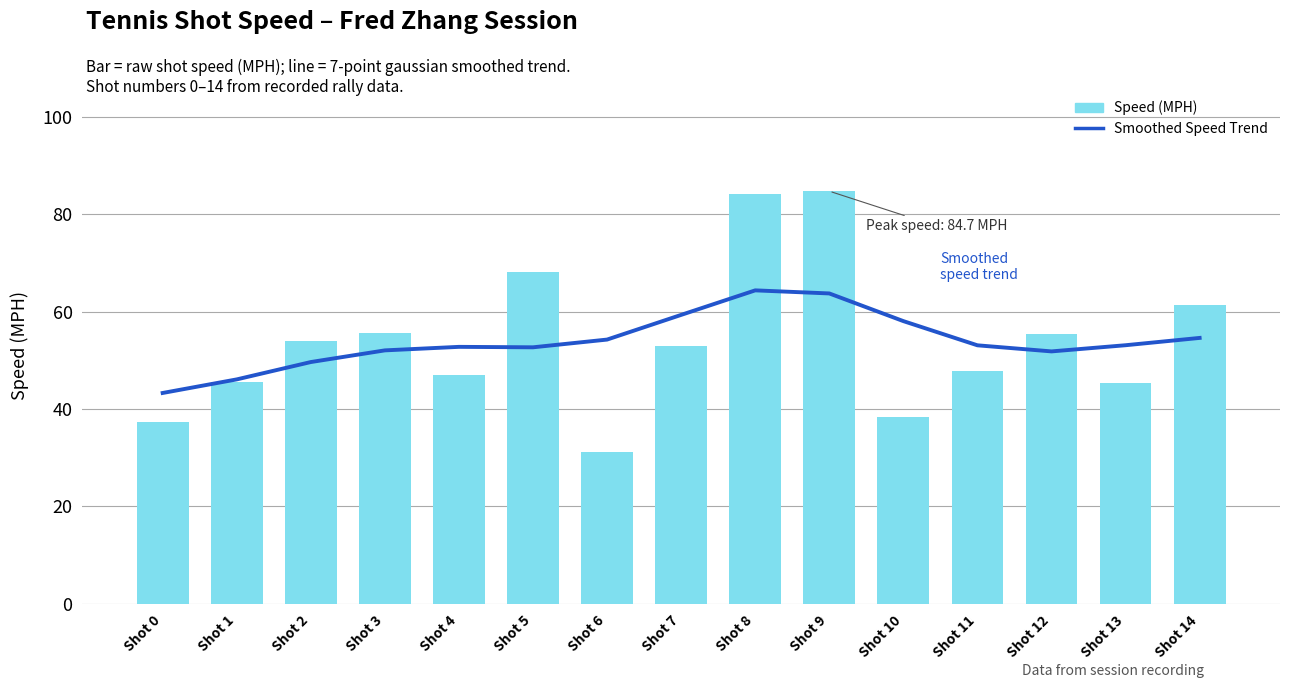

List the labels in order of Speed (MPH) value, largest first.

Shot 9, Shot 8, Shot 5, Shot 14, Shot 3, Shot 12, Shot 2, Shot 7, Shot 11, Shot 4, Shot 1, Shot 13, Shot 10, Shot 0, Shot 6